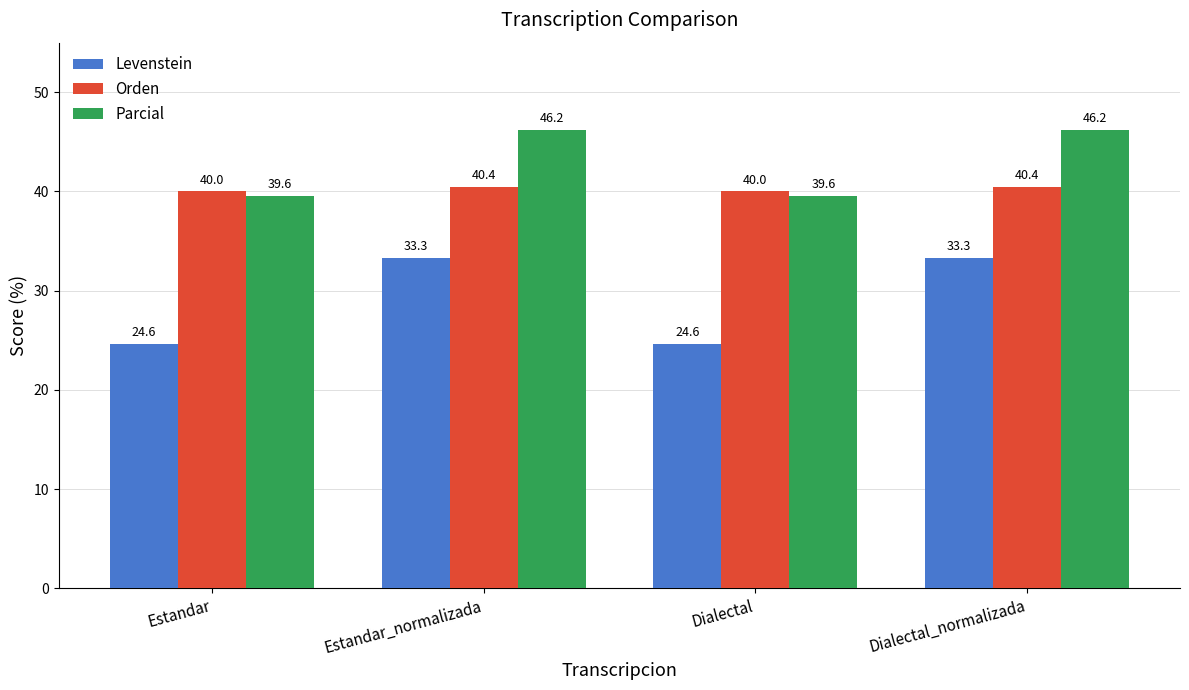

Are the bars horizontal?

No